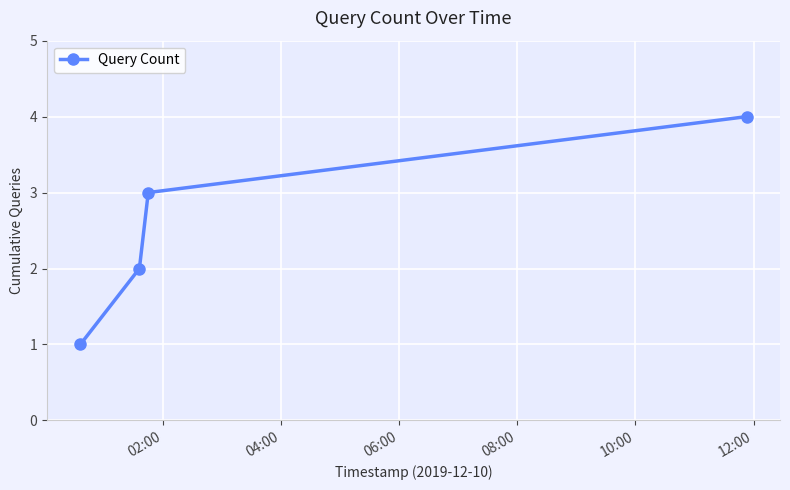

What is the sum of all values?

10